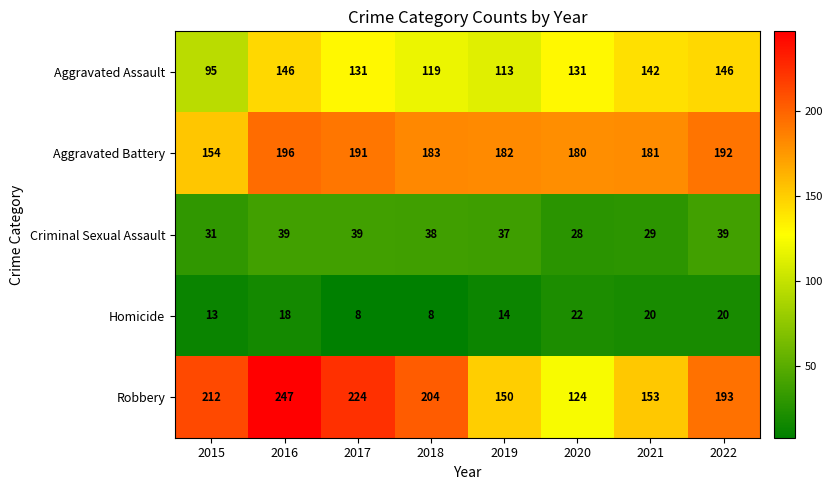

What is the highest value of the Homicide series?

22